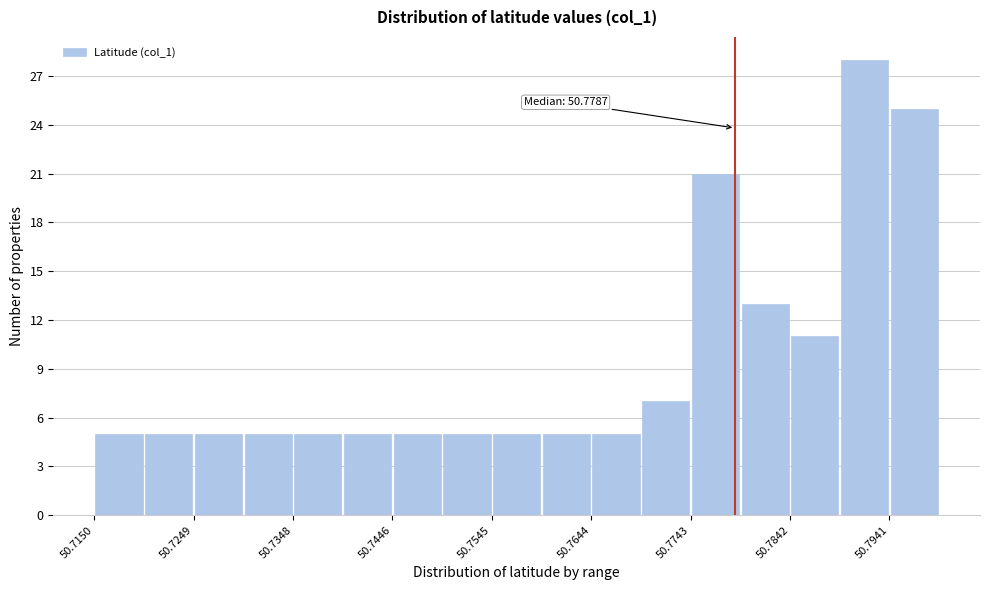

Over which range of the x-axis is the bar tallest?

50.789 to 50.794